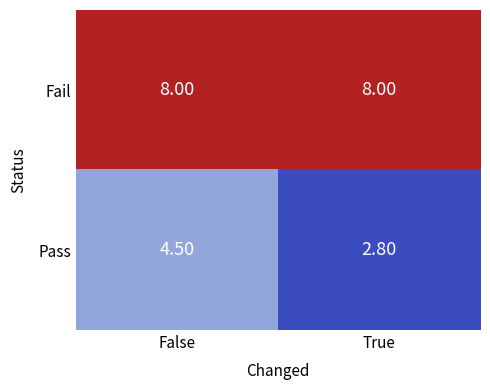

At False, list the series in order from smallest to largest.

Pass, Fail